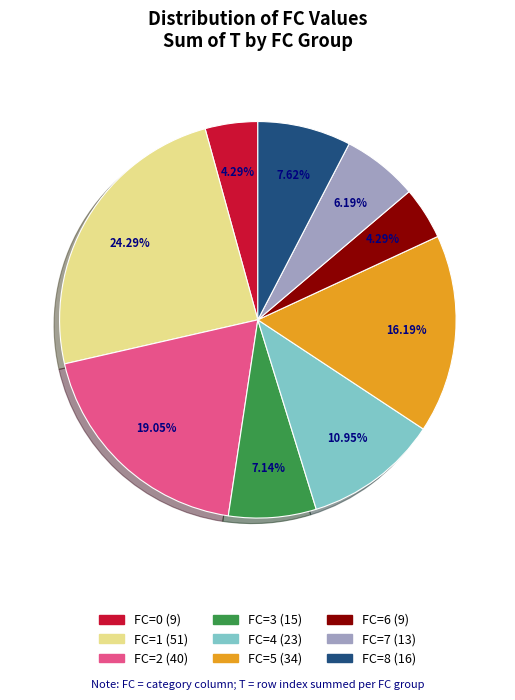

Is there a majority slice in this chart?

No